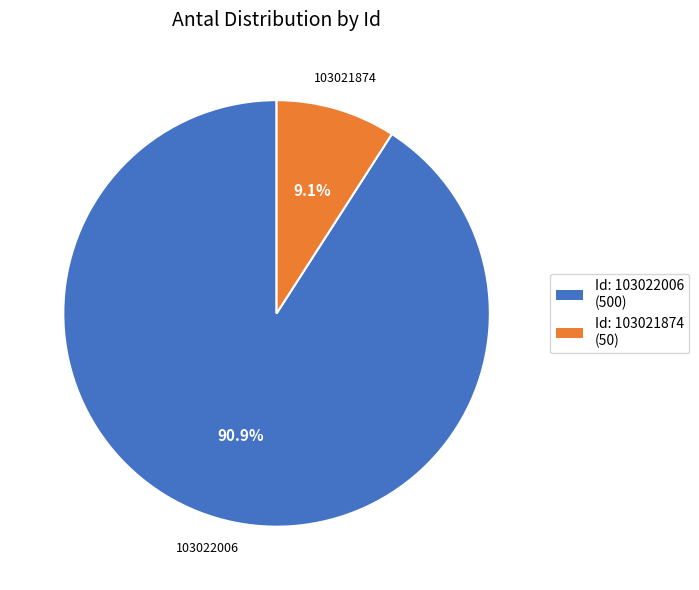

How many slices are in this pie chart?

2